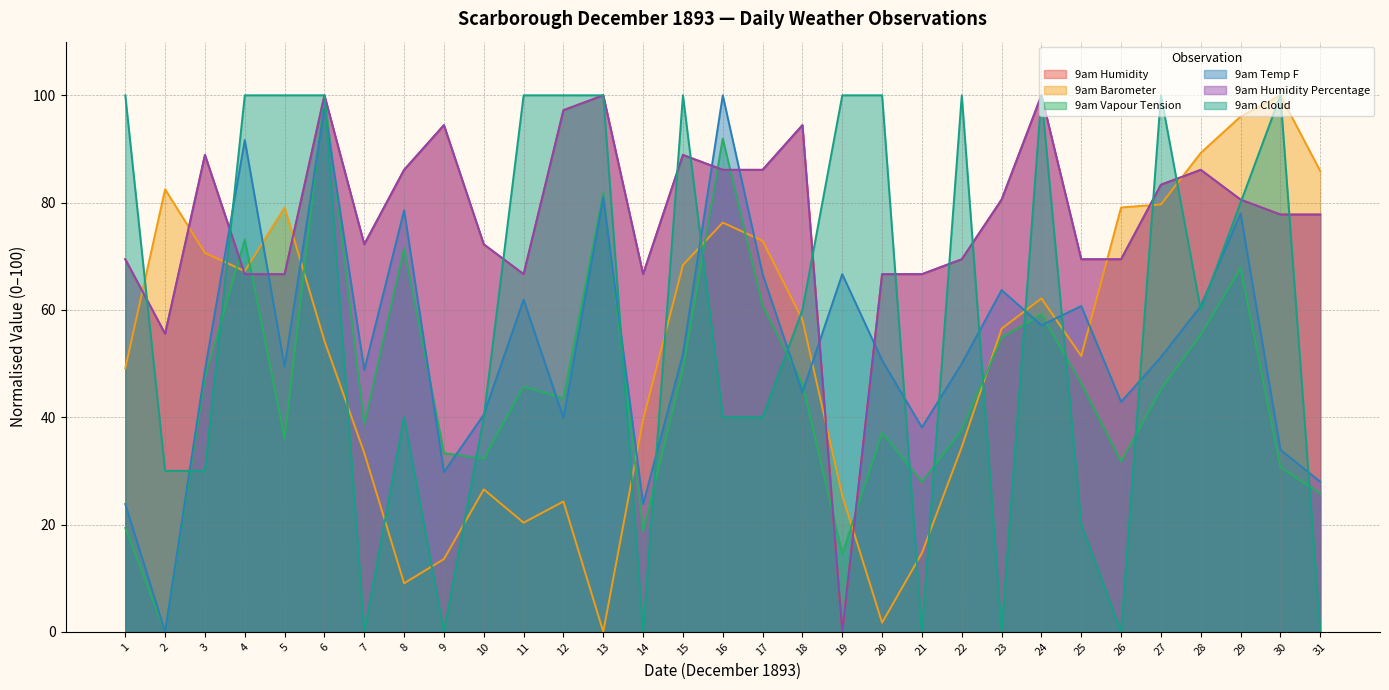

The 9am Vapour Tension series shows 48.9 at 15. True or false?

True